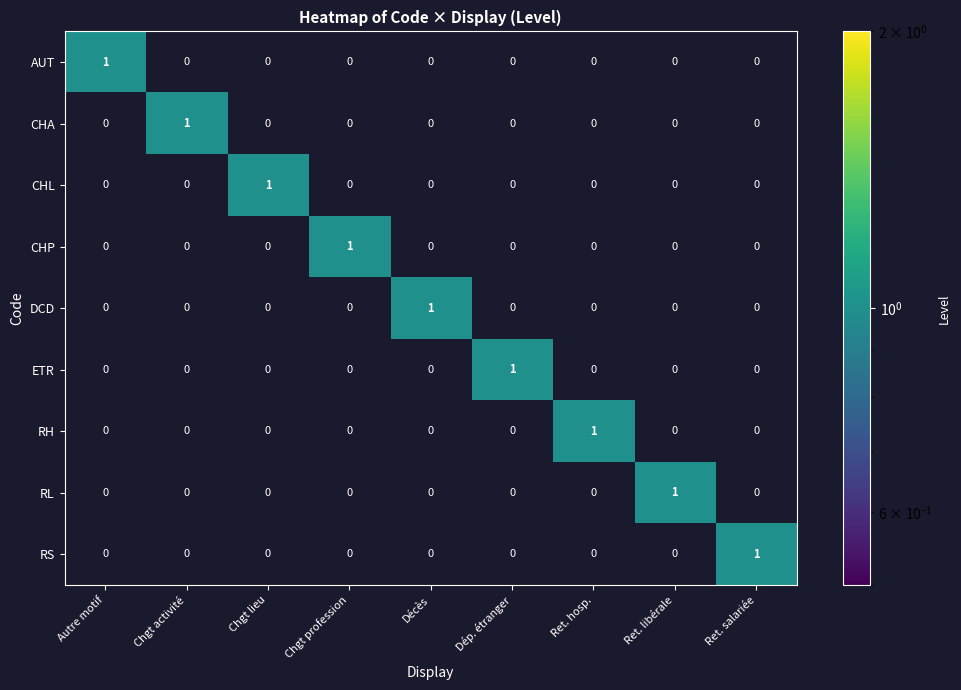

Count the number of categories in the chart.

9